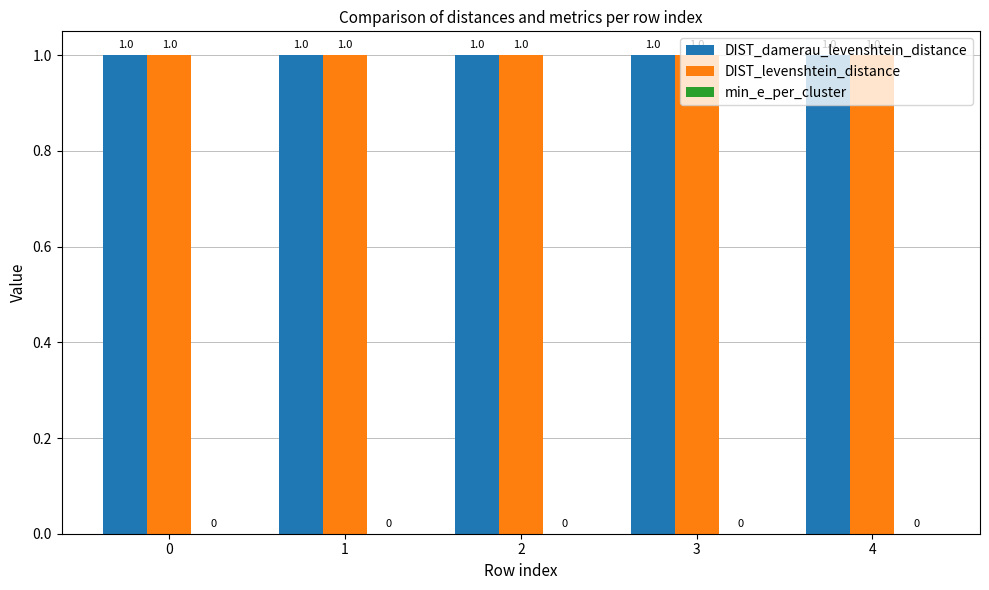

Does the chart contain stacked bars?

No